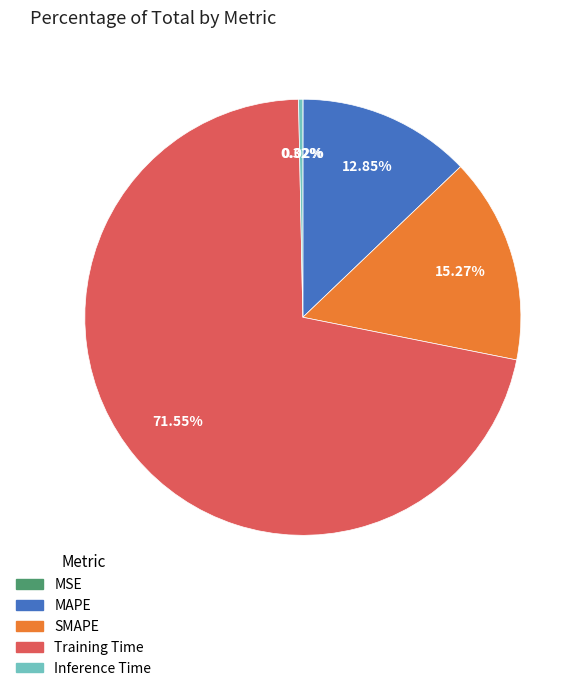

What is the ratio of the value at MAPE to the value at Training Time?

0.2